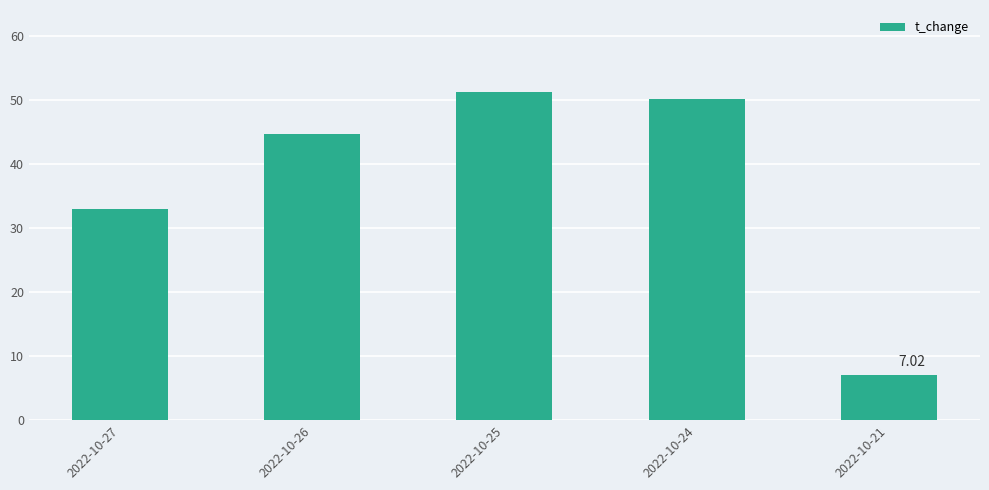

The value at 2022-10-24 is 50.2. True or false?

True